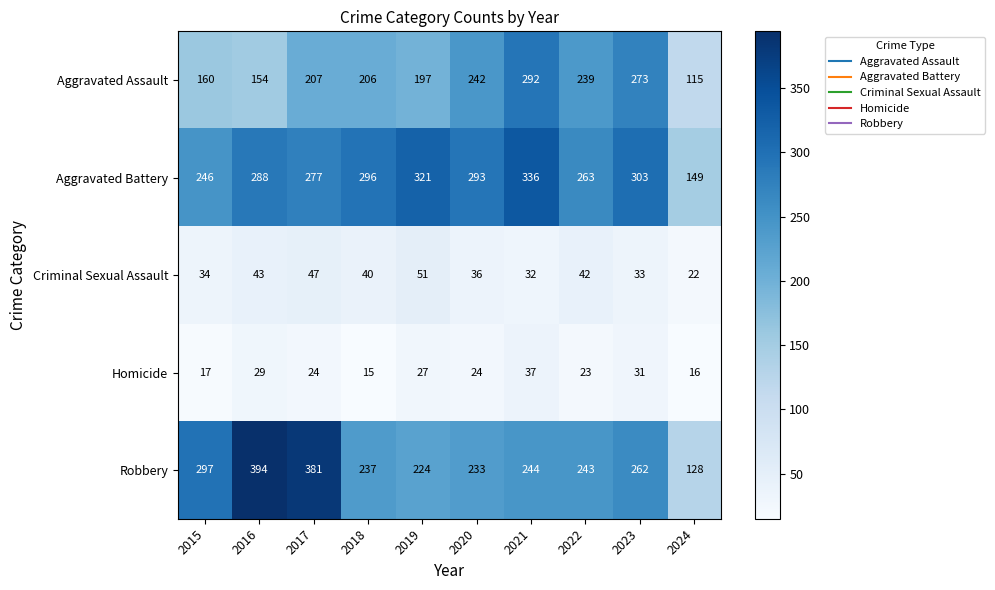

Which category has the lowest value across all series?

2018